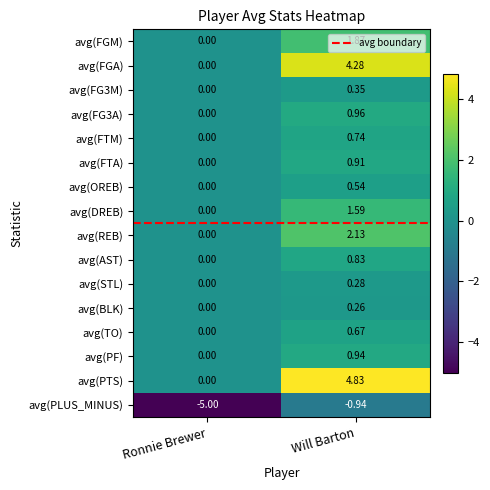

Which label corresponds to the largest value in the chart?

Will Barton